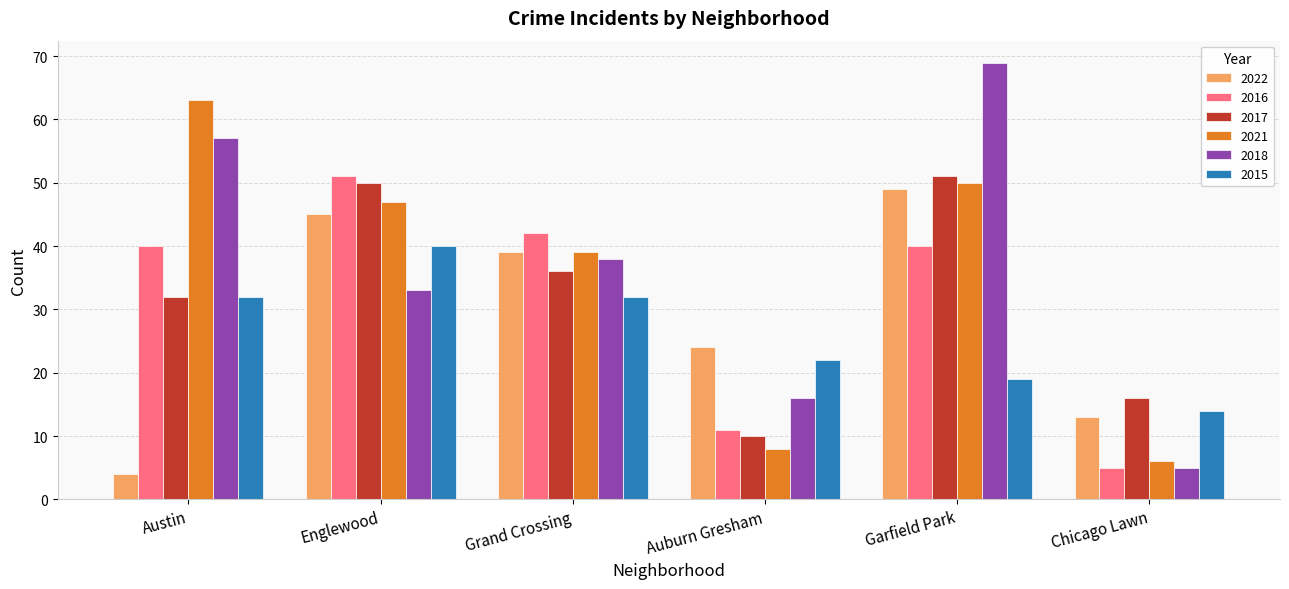

Is it true that 2015 equals 7 at Austin?

False